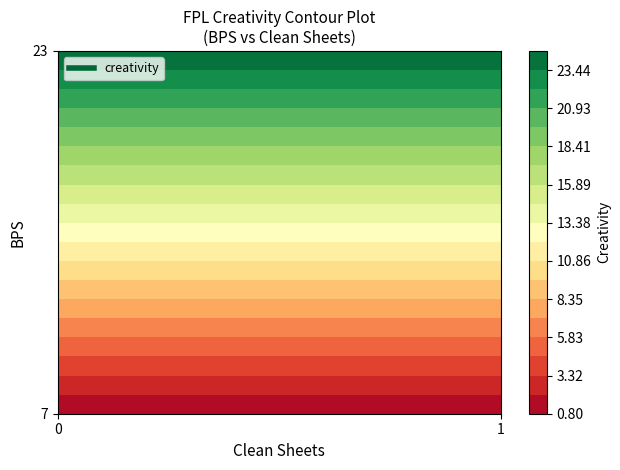

Rank the categories by value from highest to lowest.

23_1, 7_0